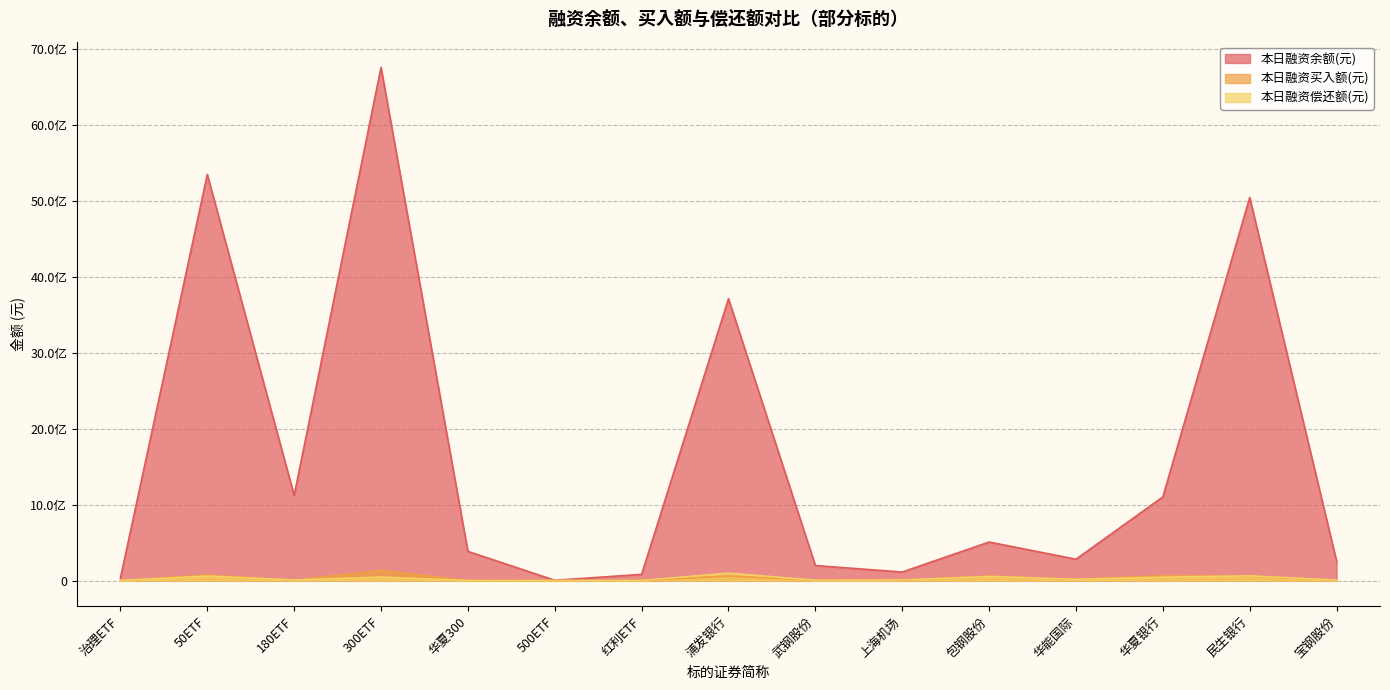

What are all the series names shown in the legend?

本日融资余额(元), 本日融资买入额(元), 本日融资偿还额(元)